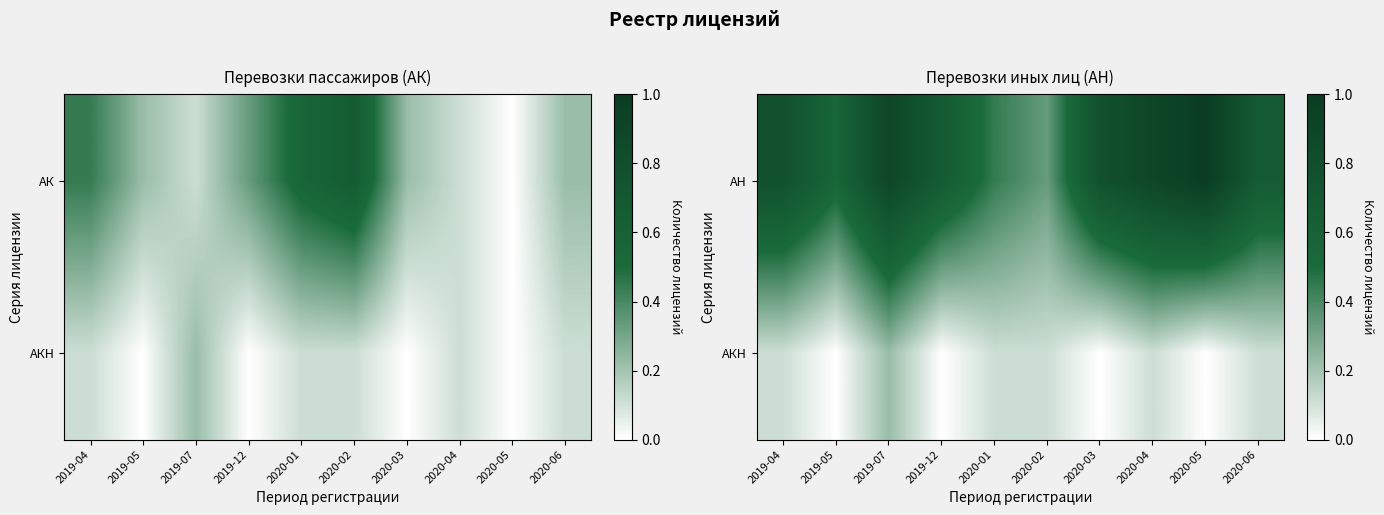

Is the value of АКН at 2019-04 greater than the value of АН at 2020-06?

No